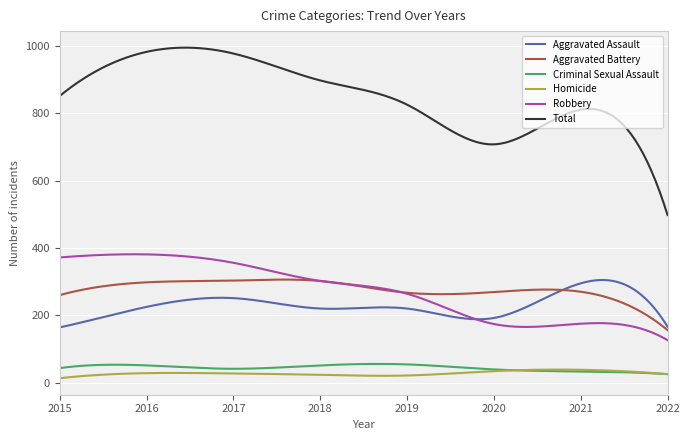

Which series has the widest spread of values?

Total